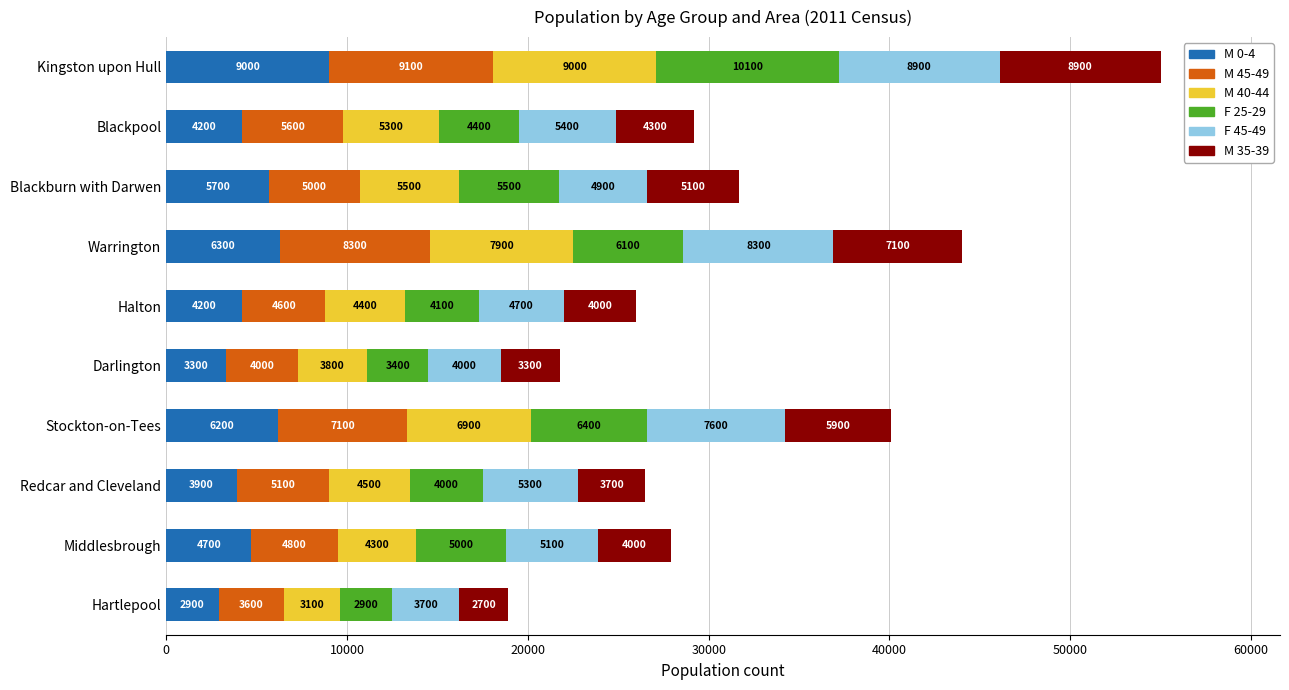

At which label does M 0-4 reach its peak?

Kingston upon Hull